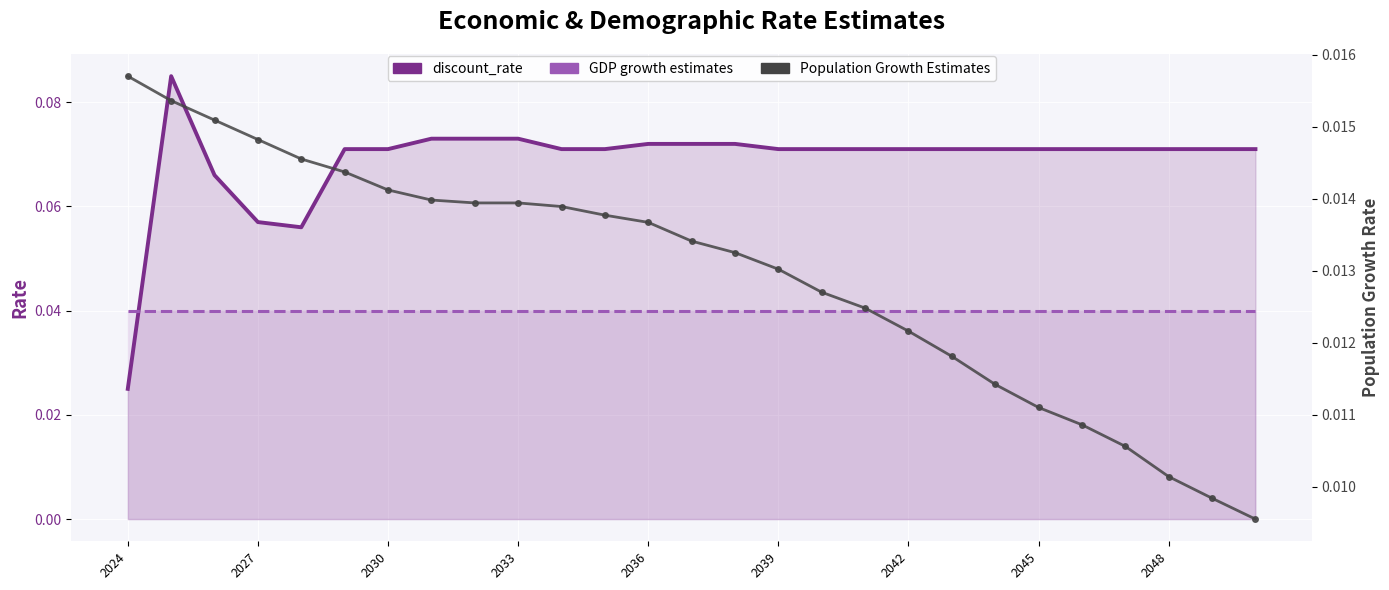

The value of discount_rate at 2048 is 0.1. True or false?

True